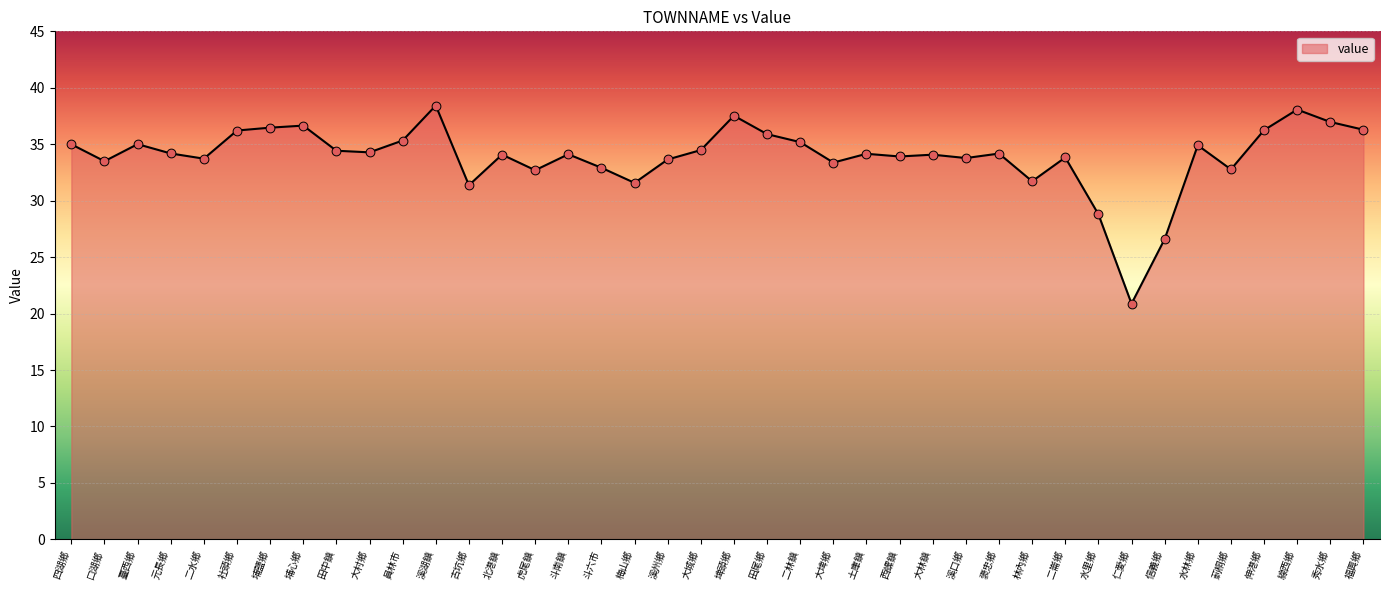

Approximately how many times larger is the value at 田中鎮 compared to 古坑鄉?

1.1